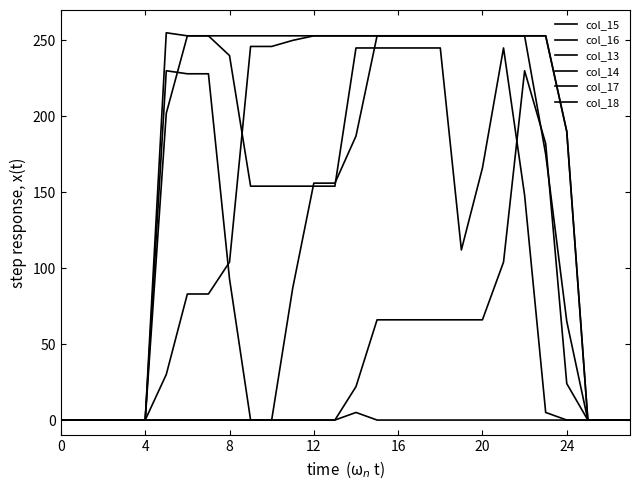

In col_13, how many points are higher than both neighbors (excluding endpoints)?

1